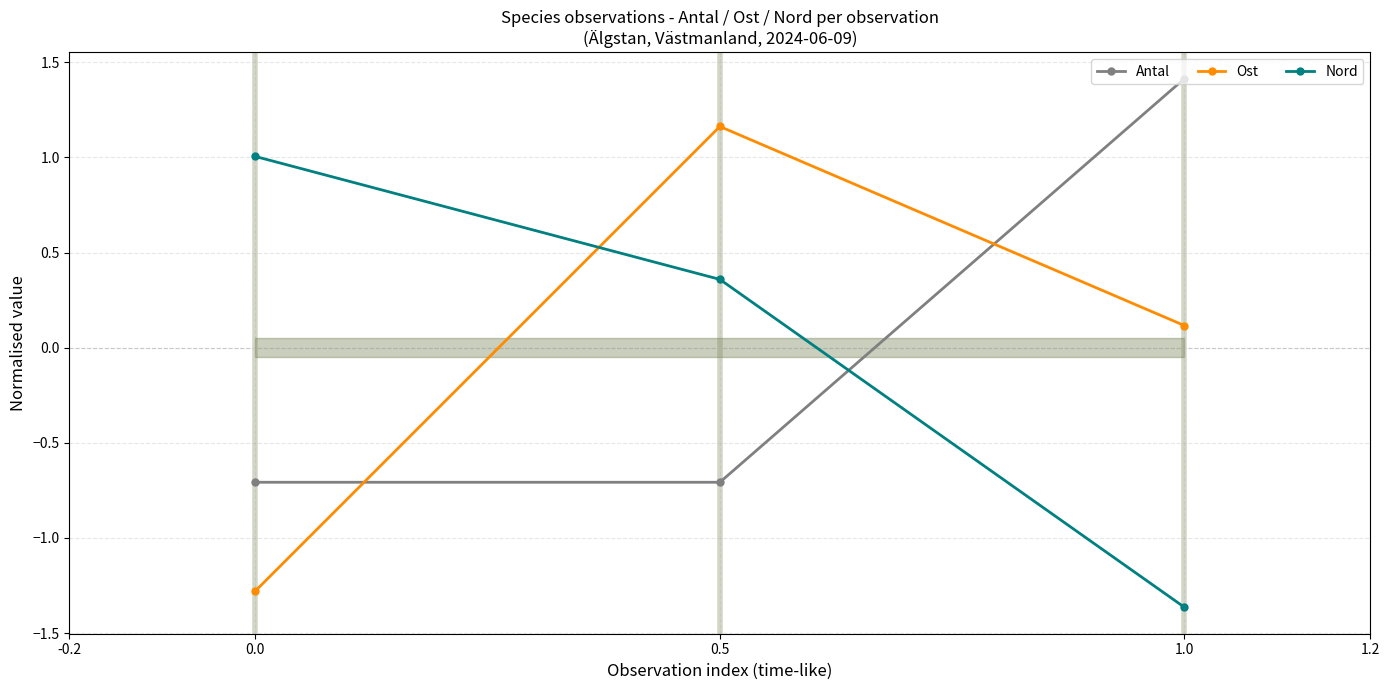

Rank the categories by Ost value from lowest to highest.

0.0, 1.0, 0.5